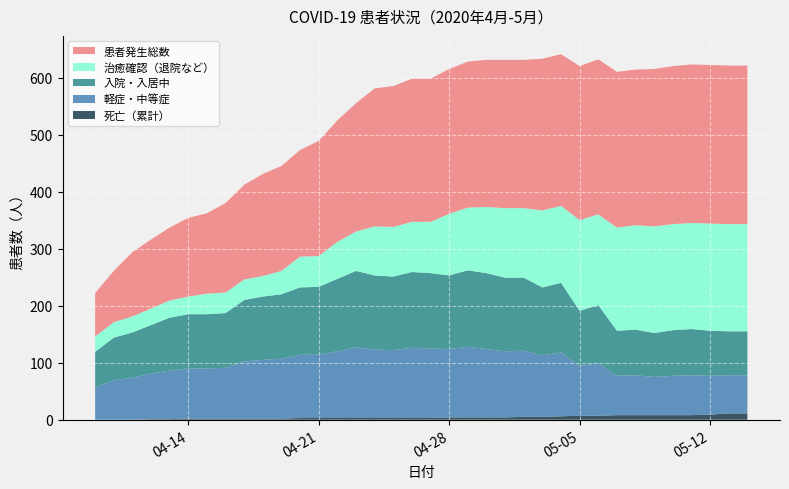

Reading left to right, transcribe all the data shown in this chart.

治癒確認（退院など）: 27	27	28	29	30	31	36	36	36	36	41	54	54	65	69	86	87	88	90	108	110	116	122	122	135	135	159	159	181	183	187	186	186	188	188	188
入院・入居中: 62	75	79	85	93	95	95	96	108	111	113	118	119	127	134	130	129	133	132	129	134	133	129	128	119	122	97	102	79	80	77	80	81	79	77	77
軽症・中等症: 57	69	74	80	85	88	88	89	100	103	105	111	111	117	124	120	119	123	122	120	124	120	116	116	108	112	87	92	69	70	67	69	70	68	67	67
患者発生総数: 76	90	113	121	128	138	141	157	166	179	184	187	202	213	225	242	247	251	251	254	256	258	260	260	266	266	270	272	273	273	276	277	278	278	278	278
死亡（累計）: 0	0	0	1	1	2	2	2	2	2	2	3	3	3	3	3	3	3	3	4	4	4	4	5	5	6	7	7	8	8	8	8	8	9	11	11